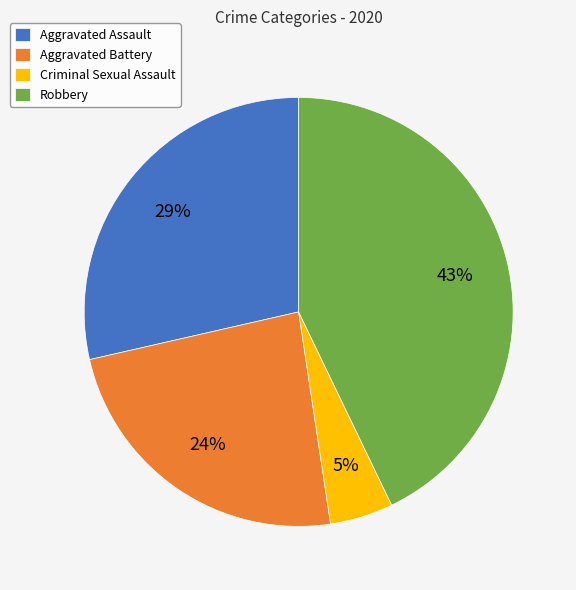

Which slice is the largest?

Robbery